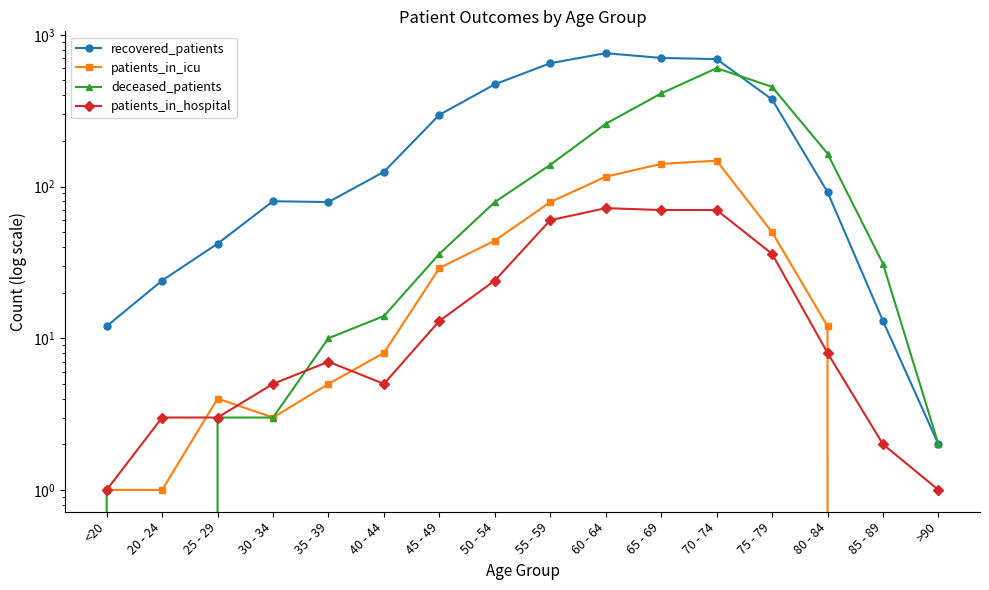

How many lines are shown in the chart?

4